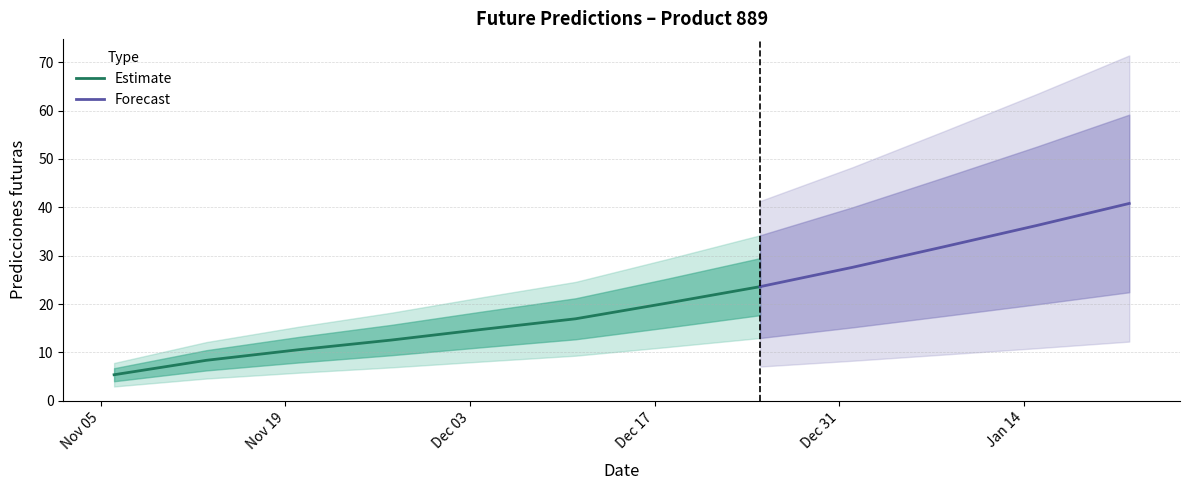

What is the value of the 12th point from the left?

40.8